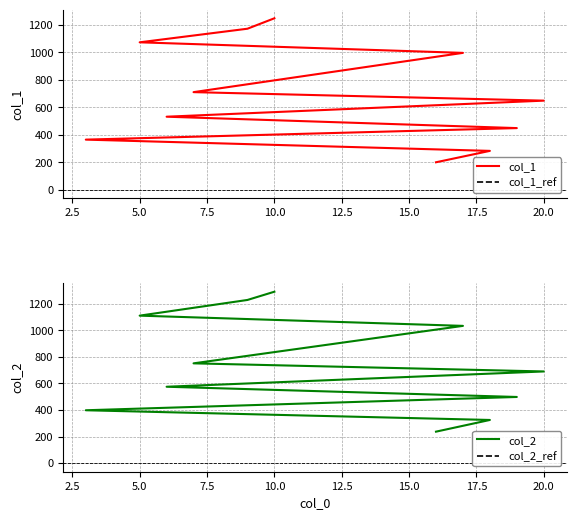

At which label does col_1 reach its minimum?

16